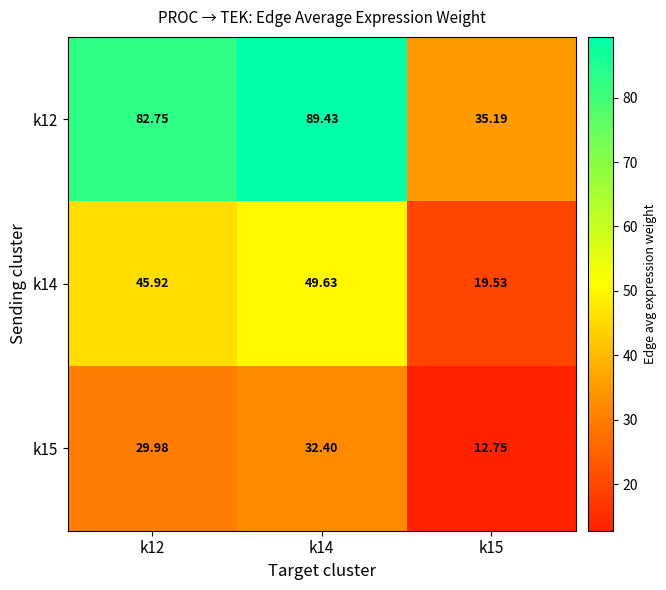

List the series in order of their overall mean, highest first.

k12, k14, k15